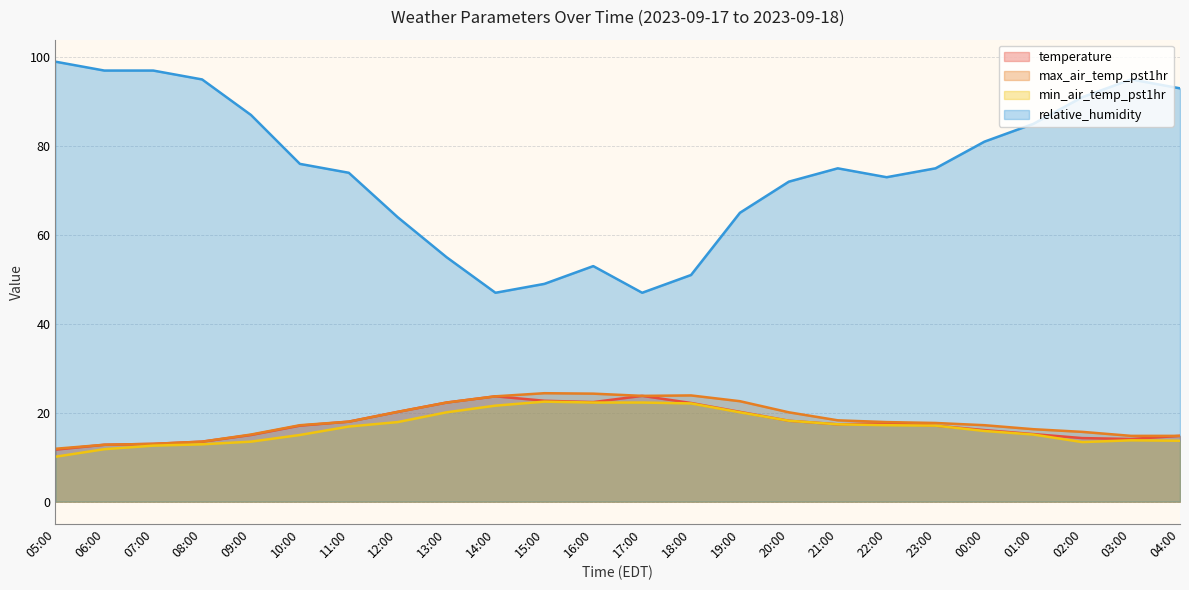

What is the difference between the second highest and minimum values in the min_air_temp_pst1hr series?

12.2